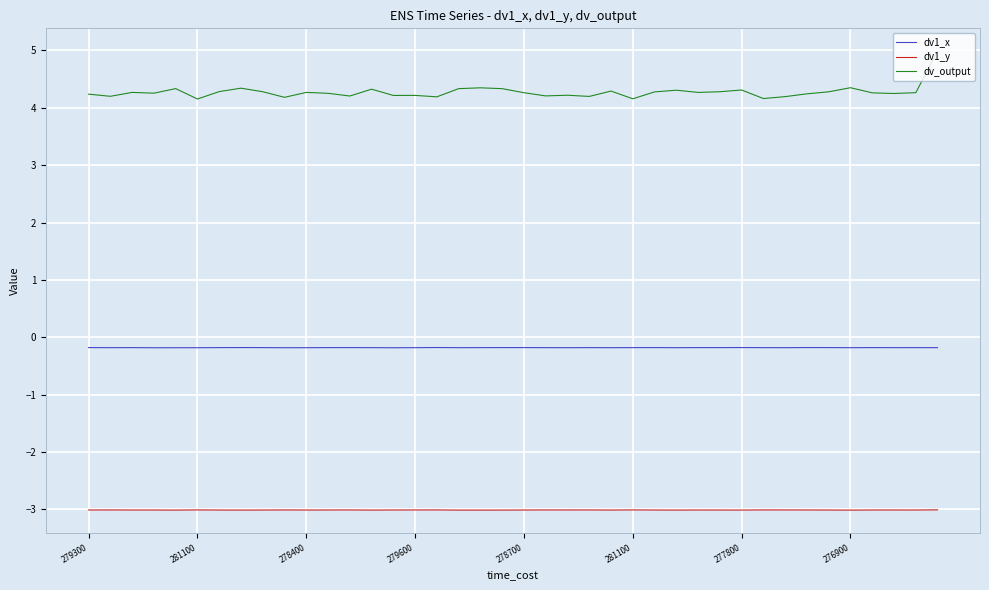

Rank the series by their maximum value, from highest to lowest.

dv_output, dv1_x, dv1_y